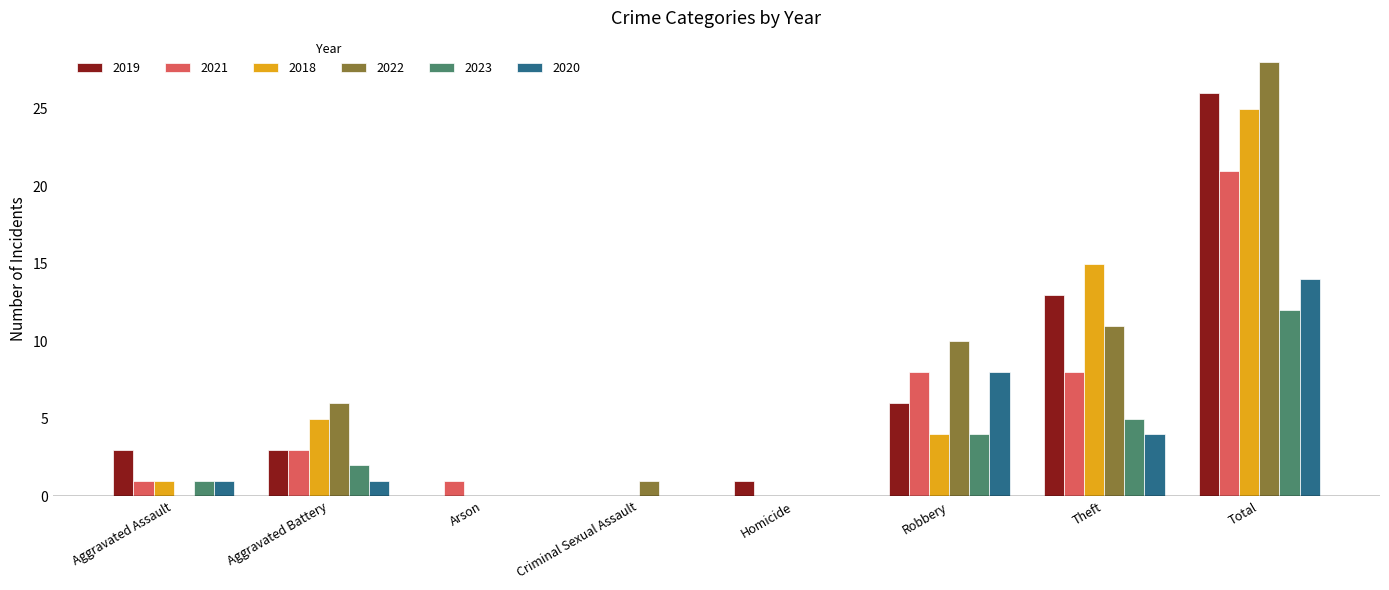

Reading right to left, extract all data points from this chart.

2019: Total=26	Theft=13	Robbery=6	Homicide=1	Criminal Sexual Assault=0	Arson=0	Aggravated Battery=3	Aggravated Assault=3
2021: Total=21	Theft=8	Robbery=8	Homicide=0	Criminal Sexual Assault=0	Arson=1	Aggravated Battery=3	Aggravated Assault=1
2018: Total=25	Theft=15	Robbery=4	Homicide=0	Criminal Sexual Assault=0	Arson=0	Aggravated Battery=5	Aggravated Assault=1
2022: Total=28	Theft=11	Robbery=10	Homicide=0	Criminal Sexual Assault=1	Arson=0	Aggravated Battery=6	Aggravated Assault=0
2023: Total=12	Theft=5	Robbery=4	Homicide=0	Criminal Sexual Assault=0	Arson=0	Aggravated Battery=2	Aggravated Assault=1
2020: Total=14	Theft=4	Robbery=8	Homicide=0	Criminal Sexual Assault=0	Arson=0	Aggravated Battery=1	Aggravated Assault=1